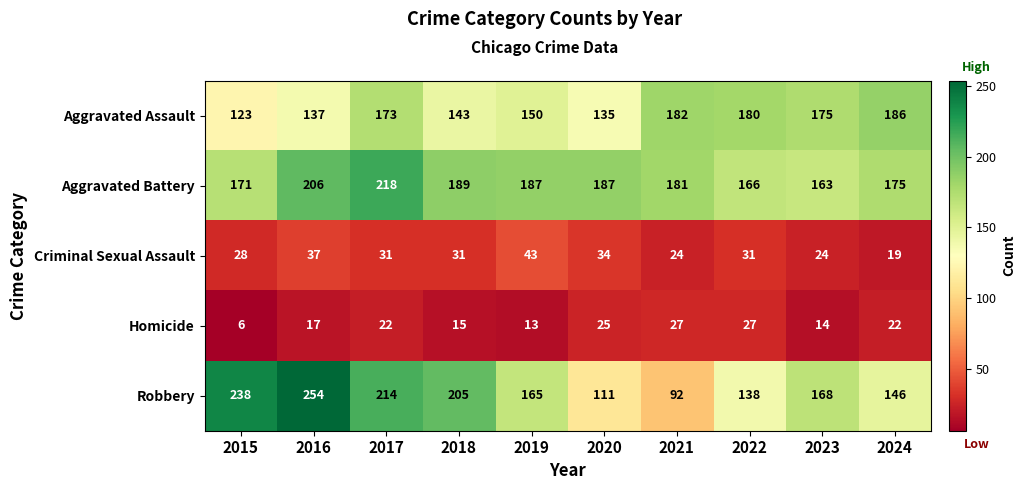

At how many categories does at least one series exceed 90?

10